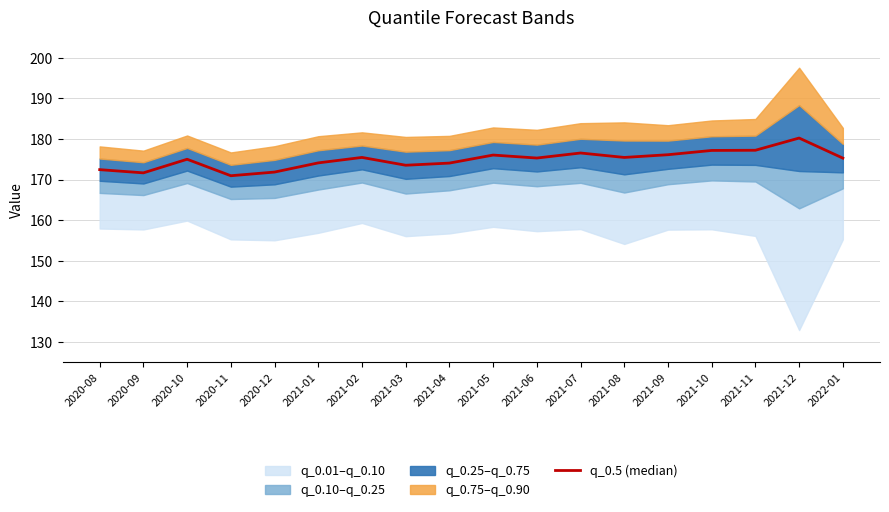

True or false: the data shows 40.1 at 2022-01.

False